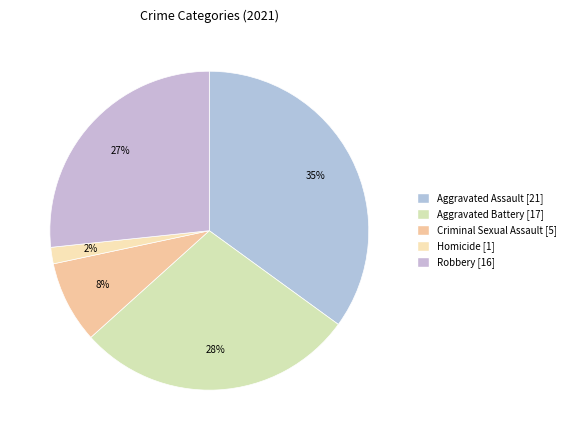

Rank the categories by value from highest to lowest.

Aggravated Assault, Aggravated Battery, Robbery, Criminal Sexual Assault, Homicide